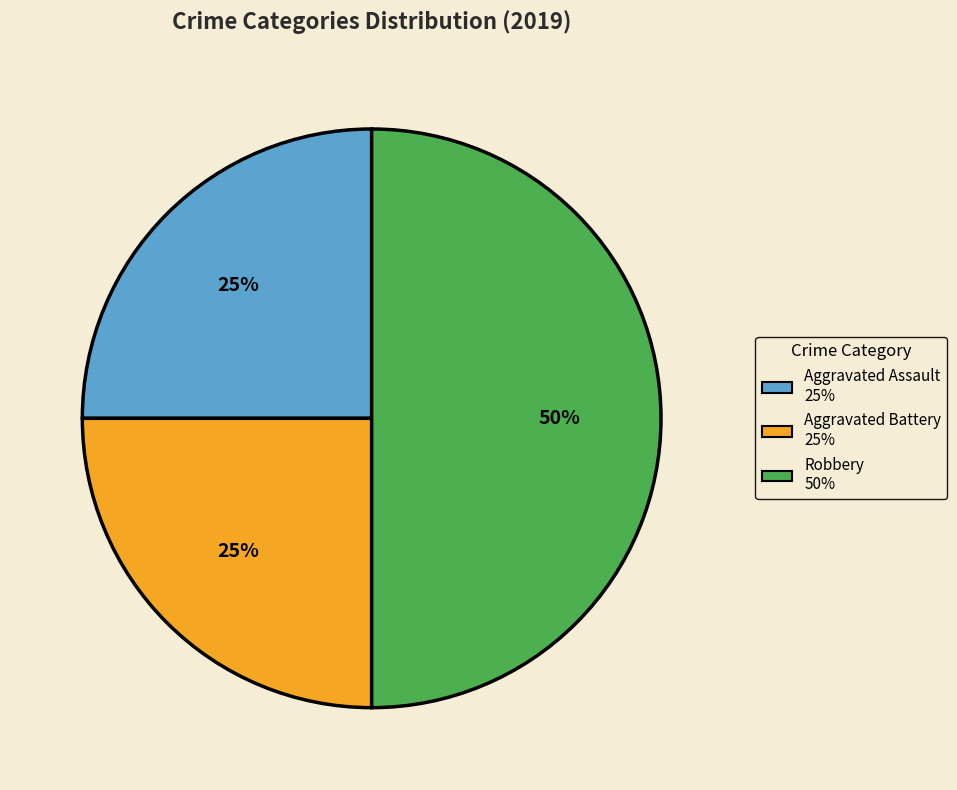

Do Robbery and Aggravated Assault together represent more than half of the pie?

Yes